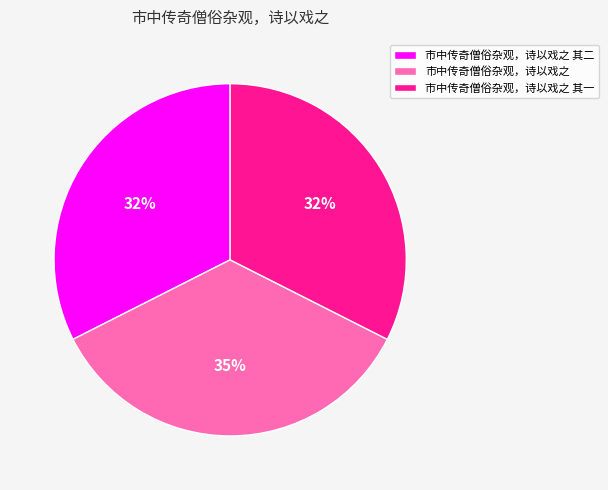

True or false: 市中传奇僧俗杂观，诗以戏之 其一 accounts for 32% of the total.

True